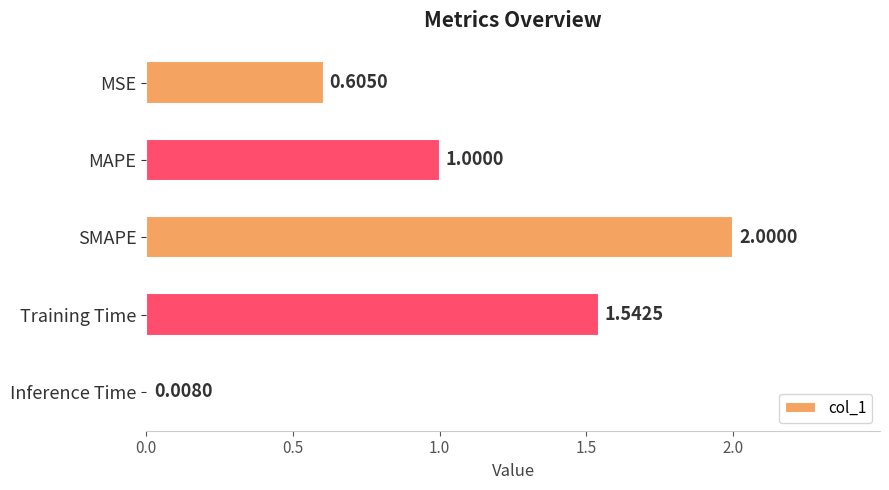

List the labels in order of value, largest first.

SMAPE, Training Time, MAPE, MSE, Inference Time